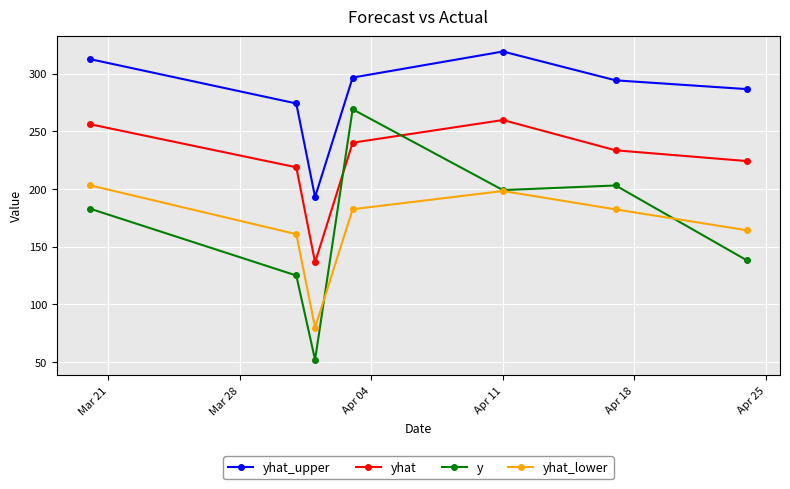

What is the highest value of the yhat_upper series?

319.1